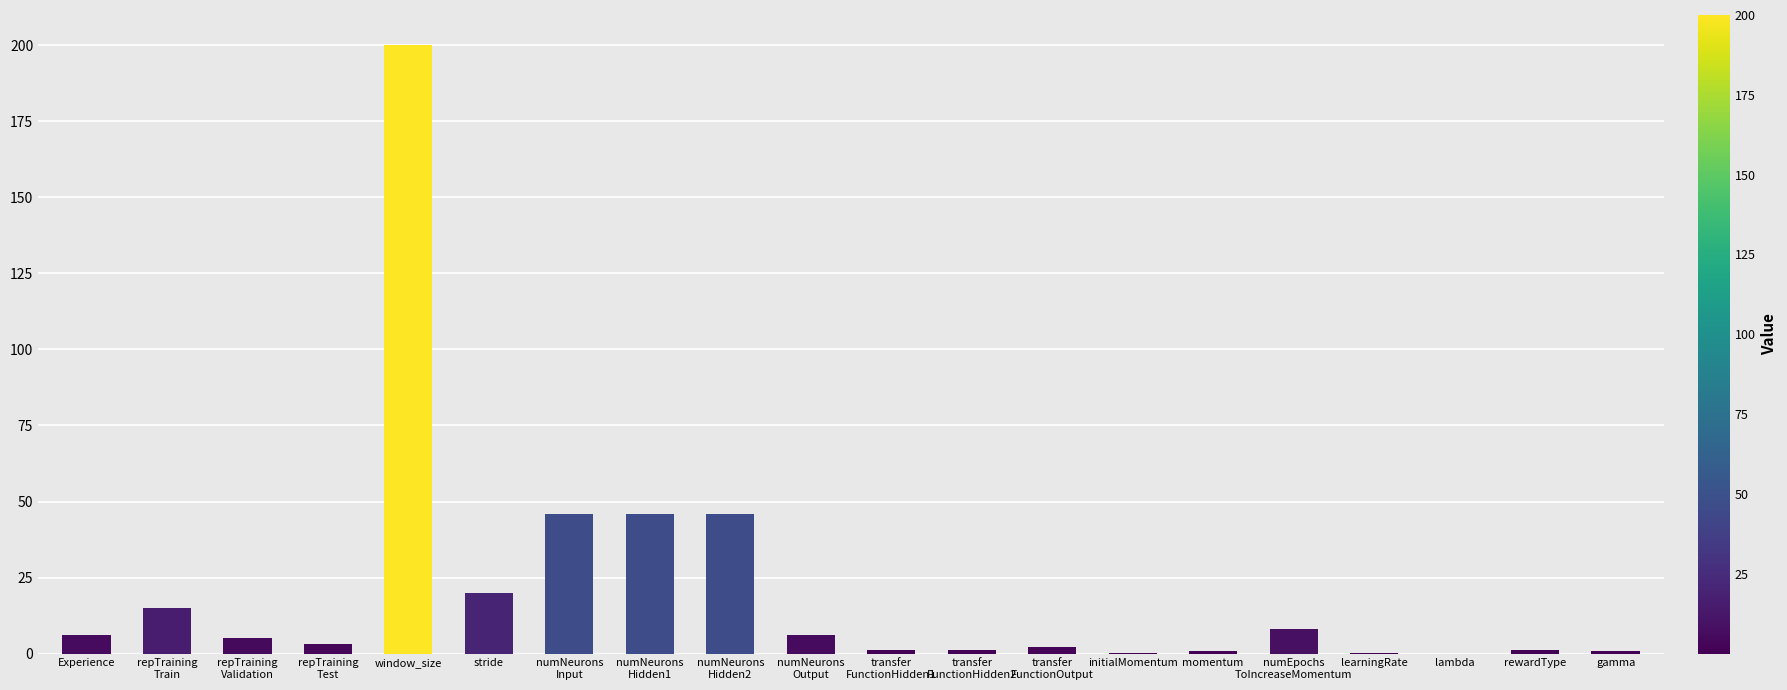

What is the greatest value displayed?

200.0